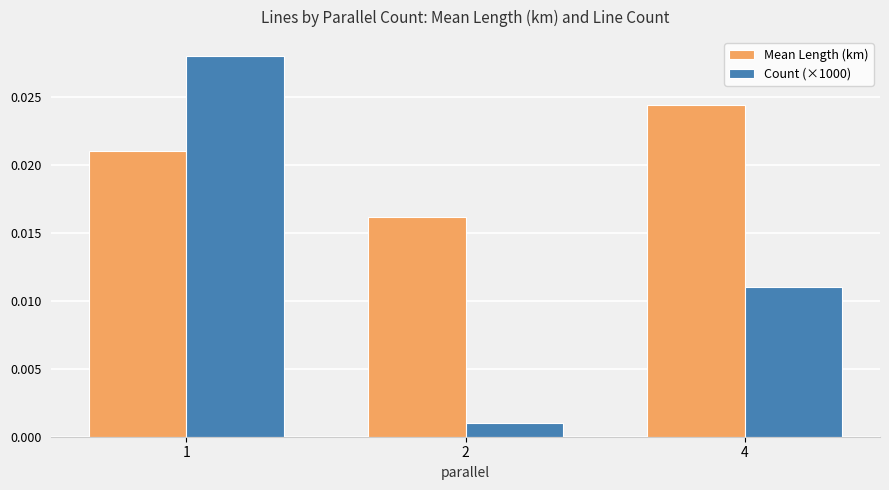

At which category is the sum across all series the highest?

1